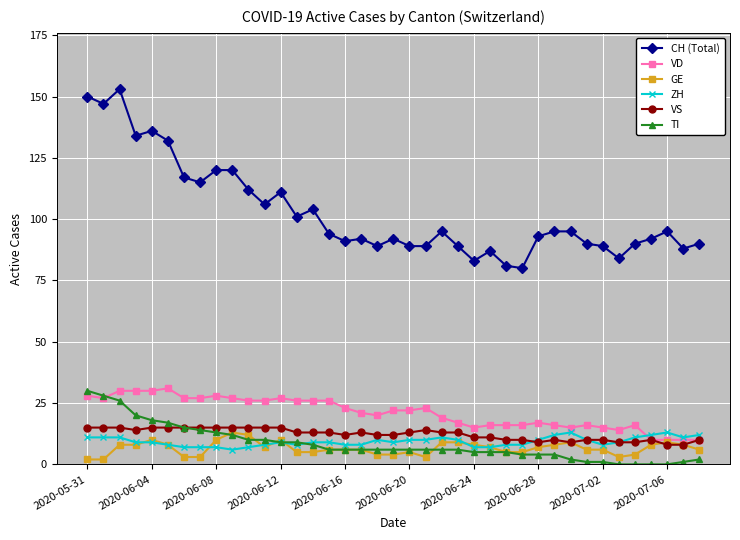

Which series has the largest total across all categories?

CH (Total)